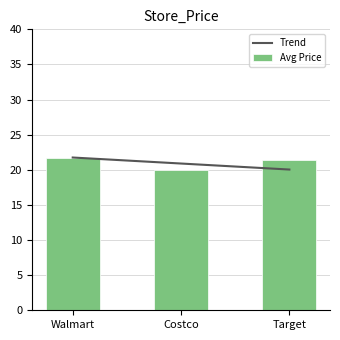

What are all the series names shown in the legend?

Trend, Avg Price